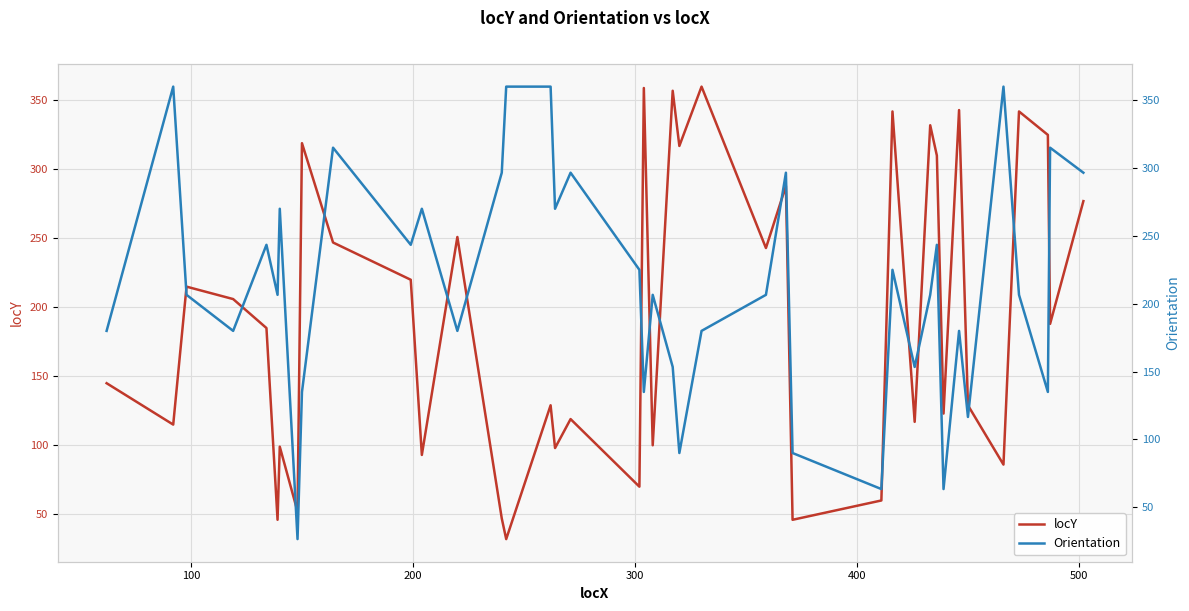

What is the highest value of the locY series?

360